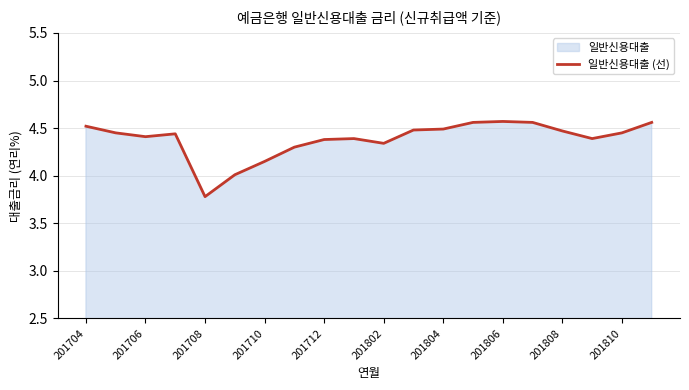

What is the minimum value shown in the chart?

3.8